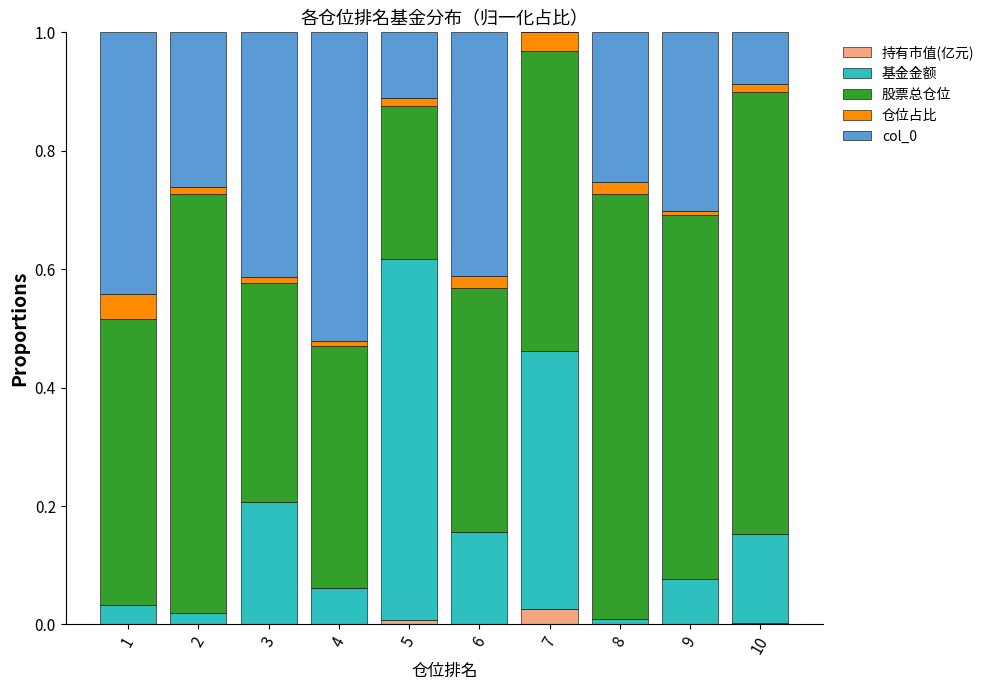

The 持有市值(亿元) series shows 0.0 at 9. True or false?

True